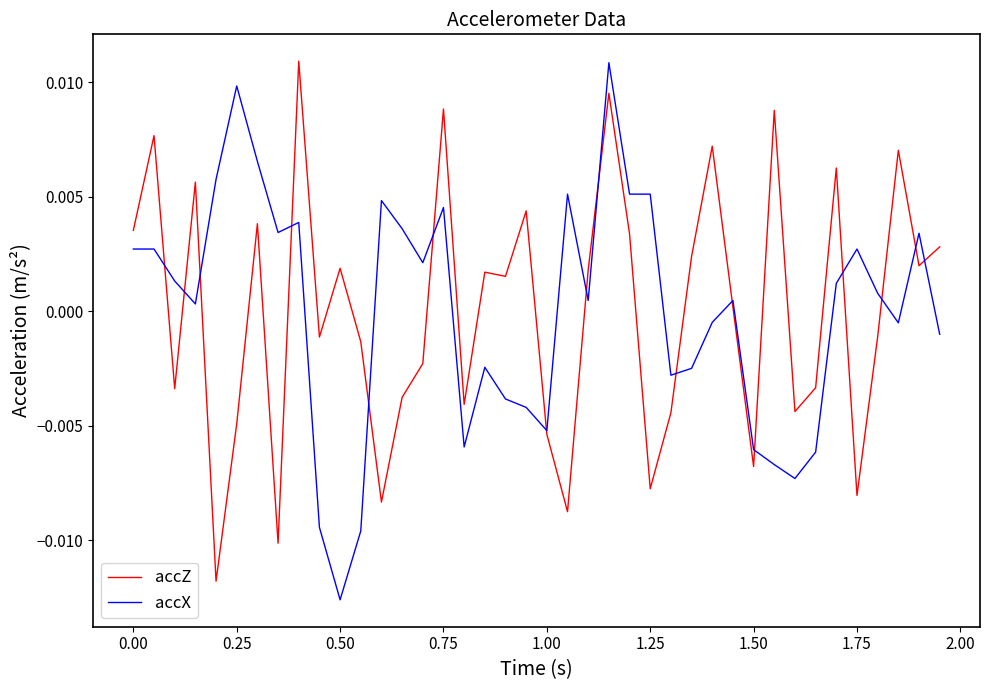

Is this an area chart (filled region under the line)?

No